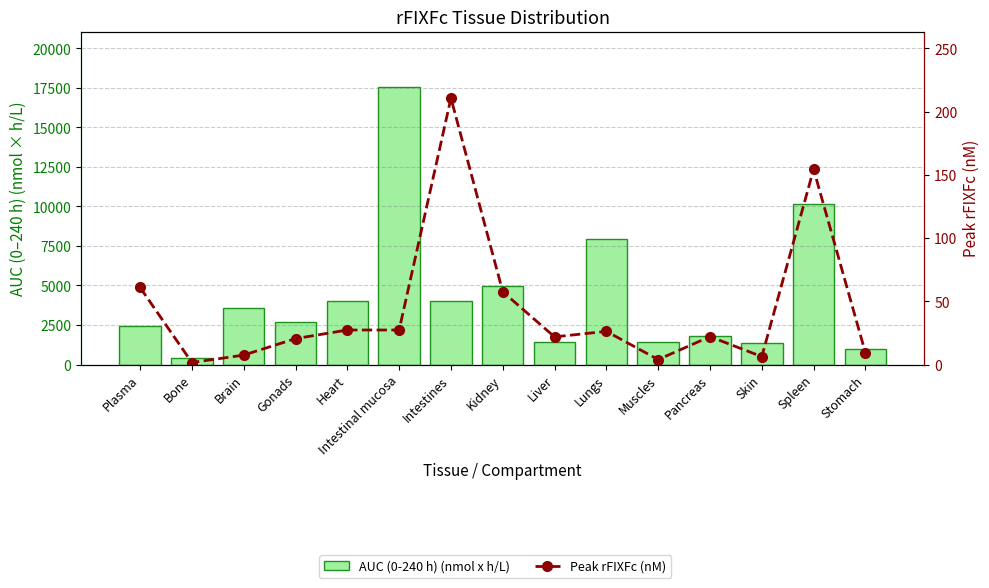

Is it true that Peak rFIXFc (nM) equals 7.7 at Liver?

False